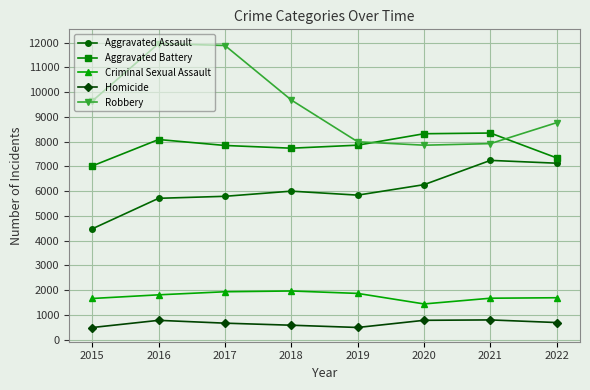

Which series has the largest total across all categories?

Robbery